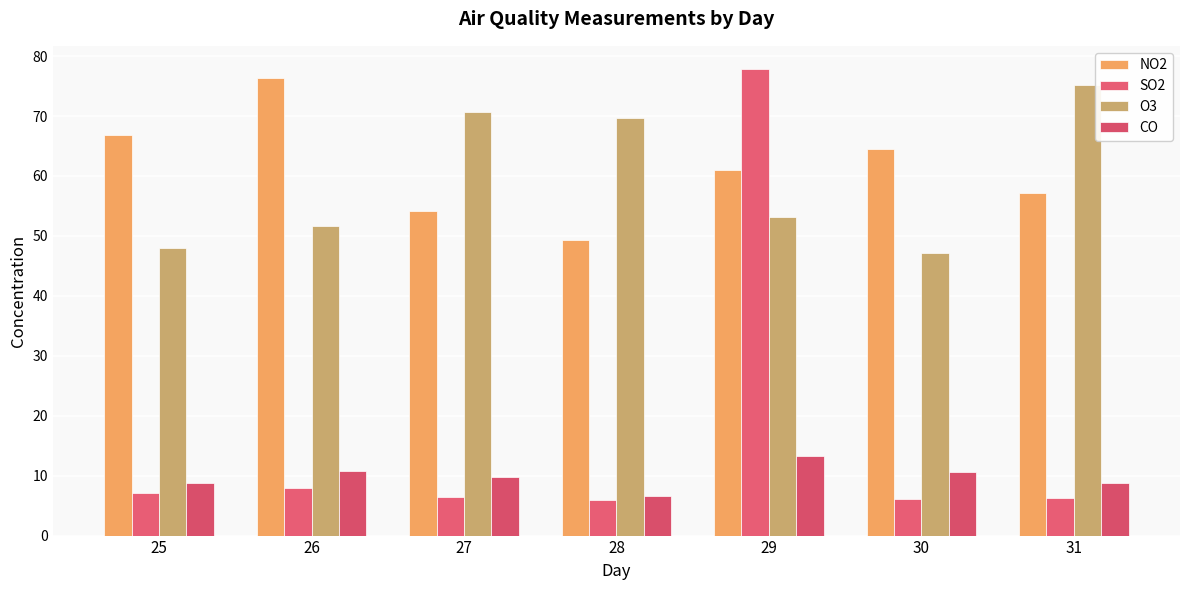

Reading left to right, list all the values displayed in this chart.

NO2: 66.8	76.3	54.1	49.3	61.0	64.5	57.1
SO2: 7.2	8.0	6.4	5.9	77.8	6.1	6.3
O3: 48.0	51.6	70.6	69.6	53.2	47.1	75.1
CO: 8.8	10.8	9.8	6.6	13.3	10.7	8.7